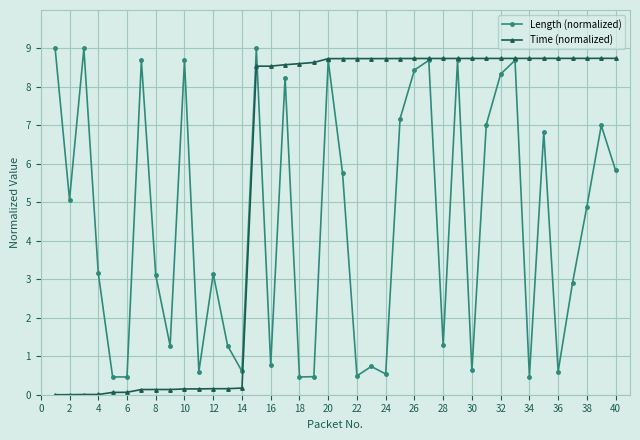

At how many categories does at least one series exceed 2?

34